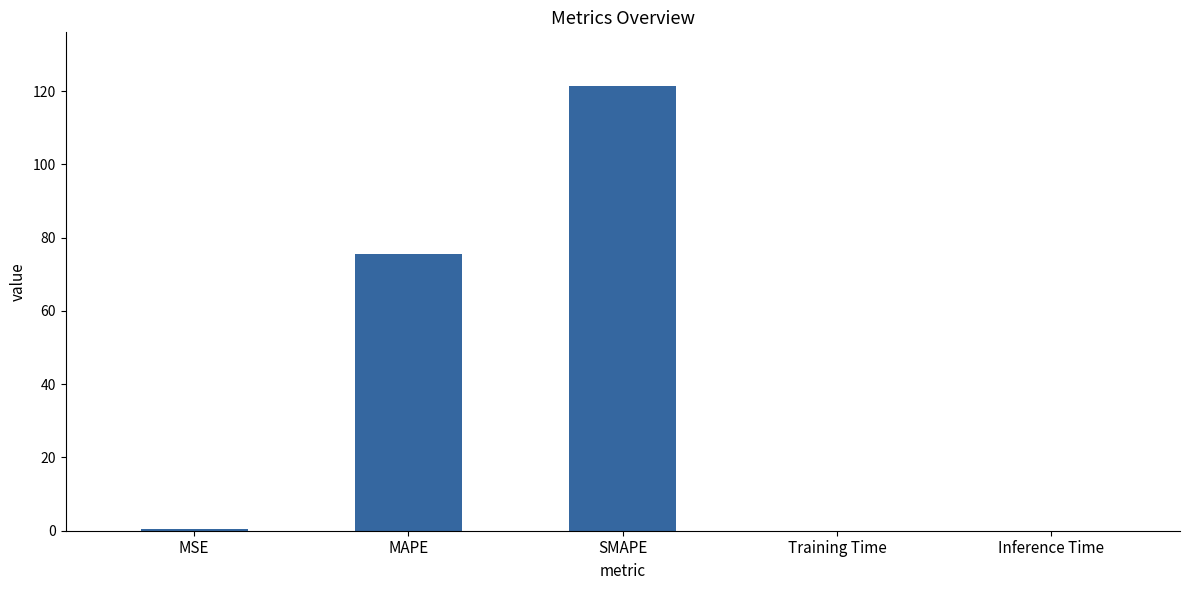

What is the change in value from MAPE to SMAPE?

+45.9